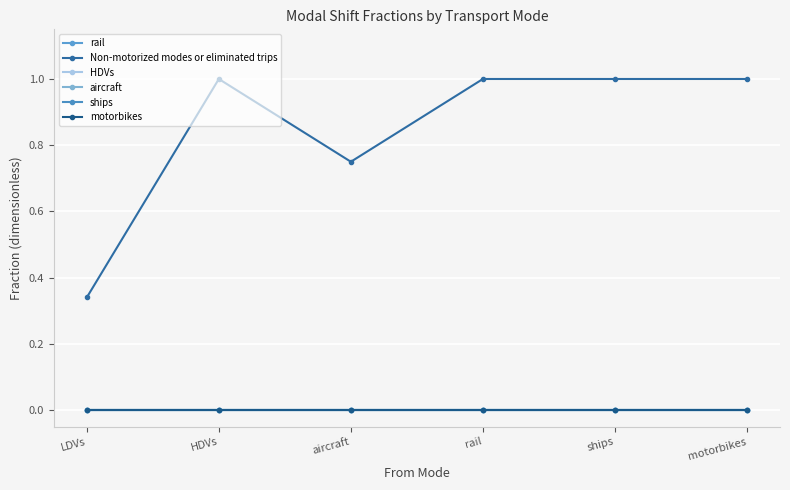

Does the chart have visible grid lines?

Yes